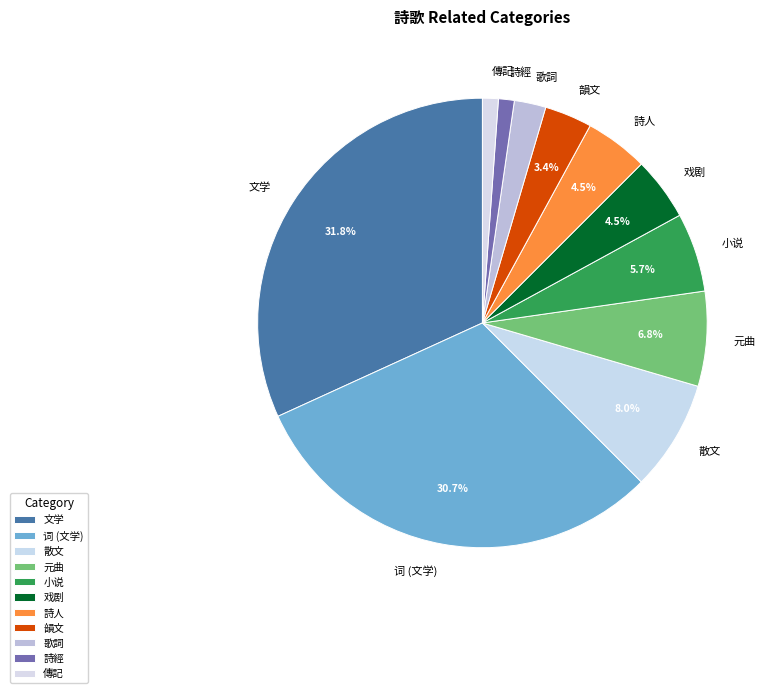

Do 散文 and 词 (文学) together represent more than half of the pie?

No